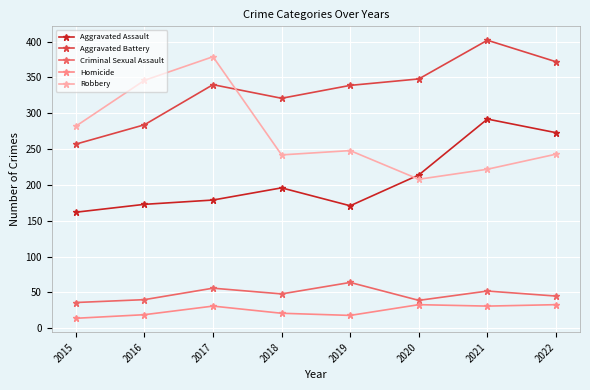

What is the approximate value of Robbery at 2018?

242